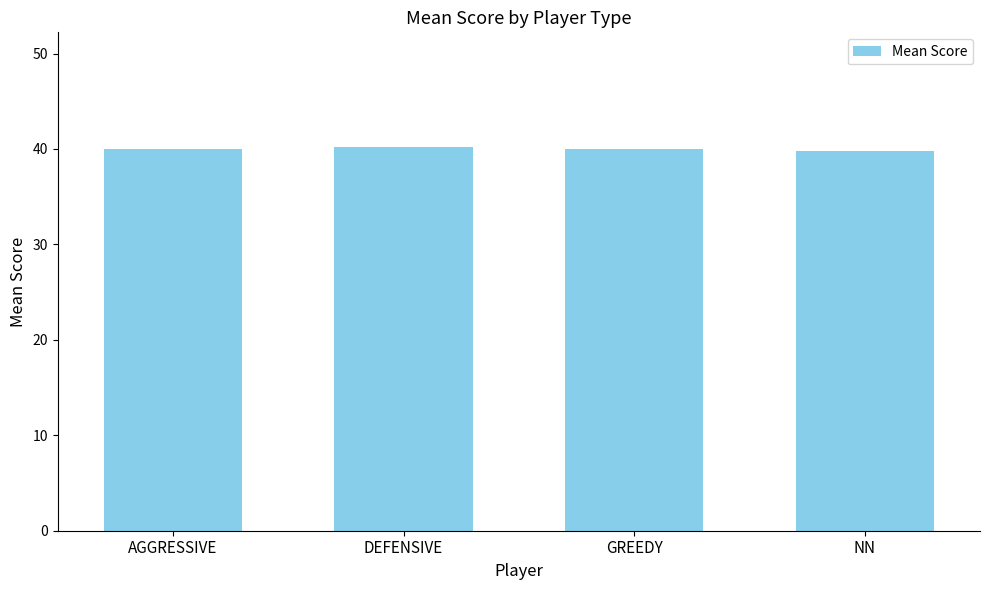

What is the approximate value at GREEDY?

40.0